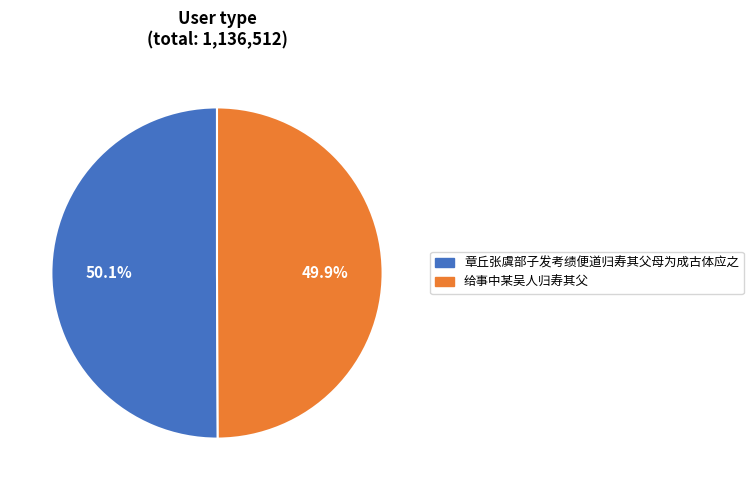

How many segments does this pie chart have?

2